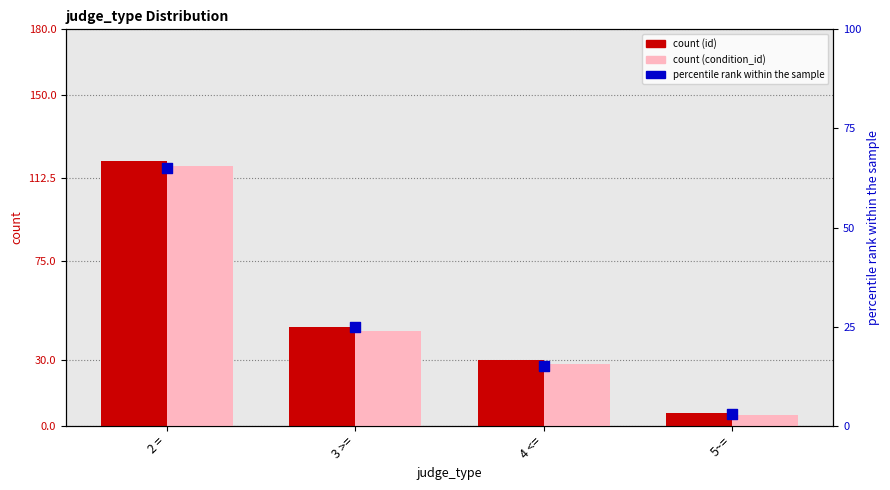

Is the value of count (id) at 5~= greater than the value of count (condition_id) at 5~=?

Yes